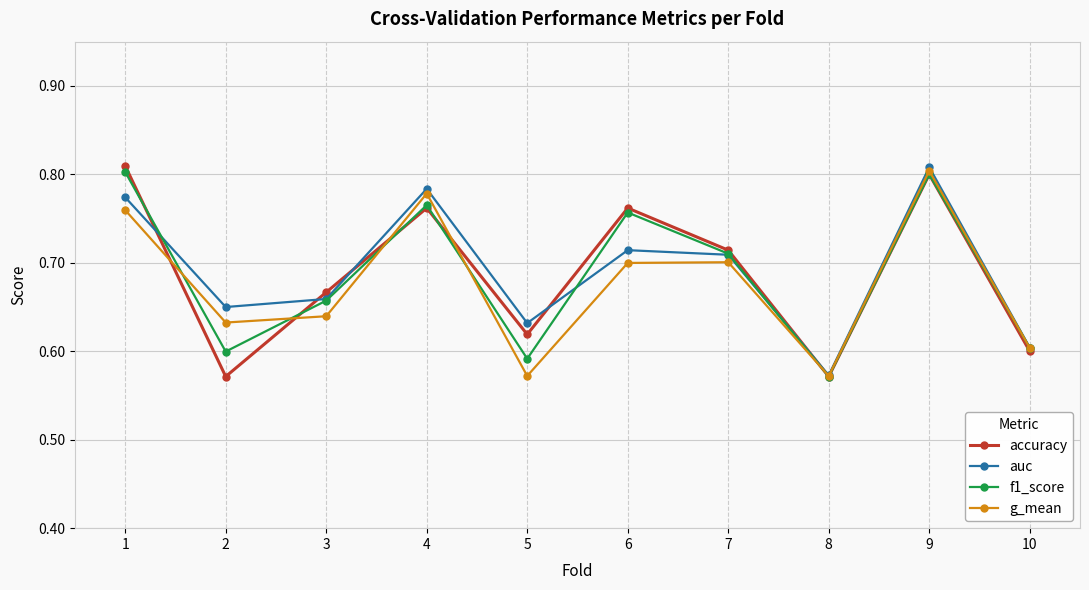

Between 8 and 9, which series saw the biggest shift?

auc